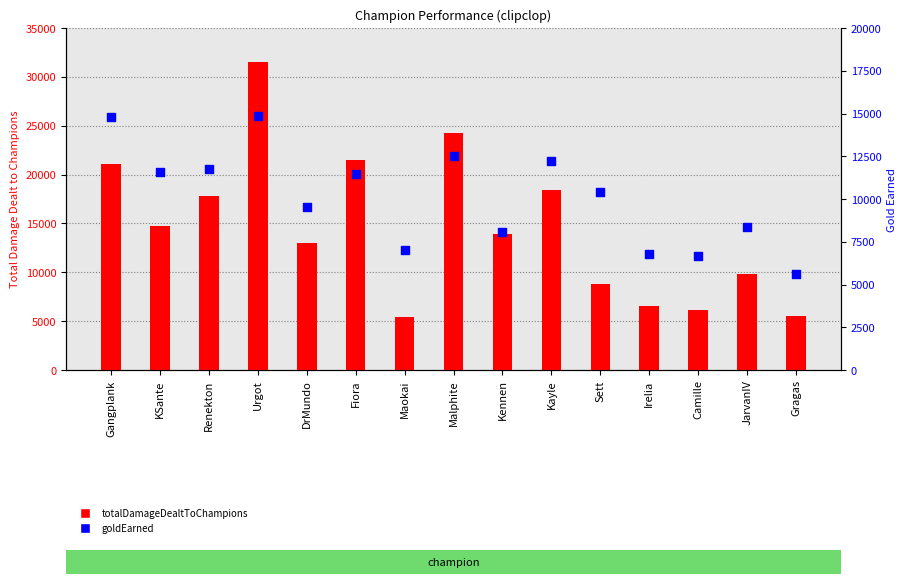

At which category is the sum across all series the highest?

Urgot